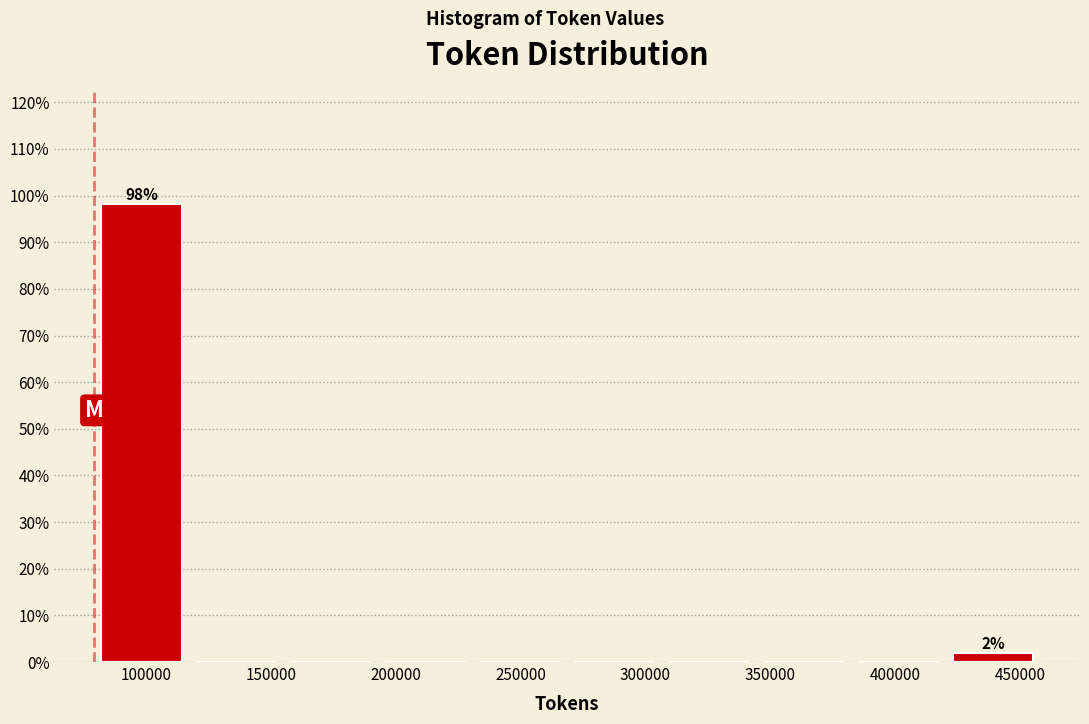

Which range on the x-axis has the tallest bar?

80000 to 115000